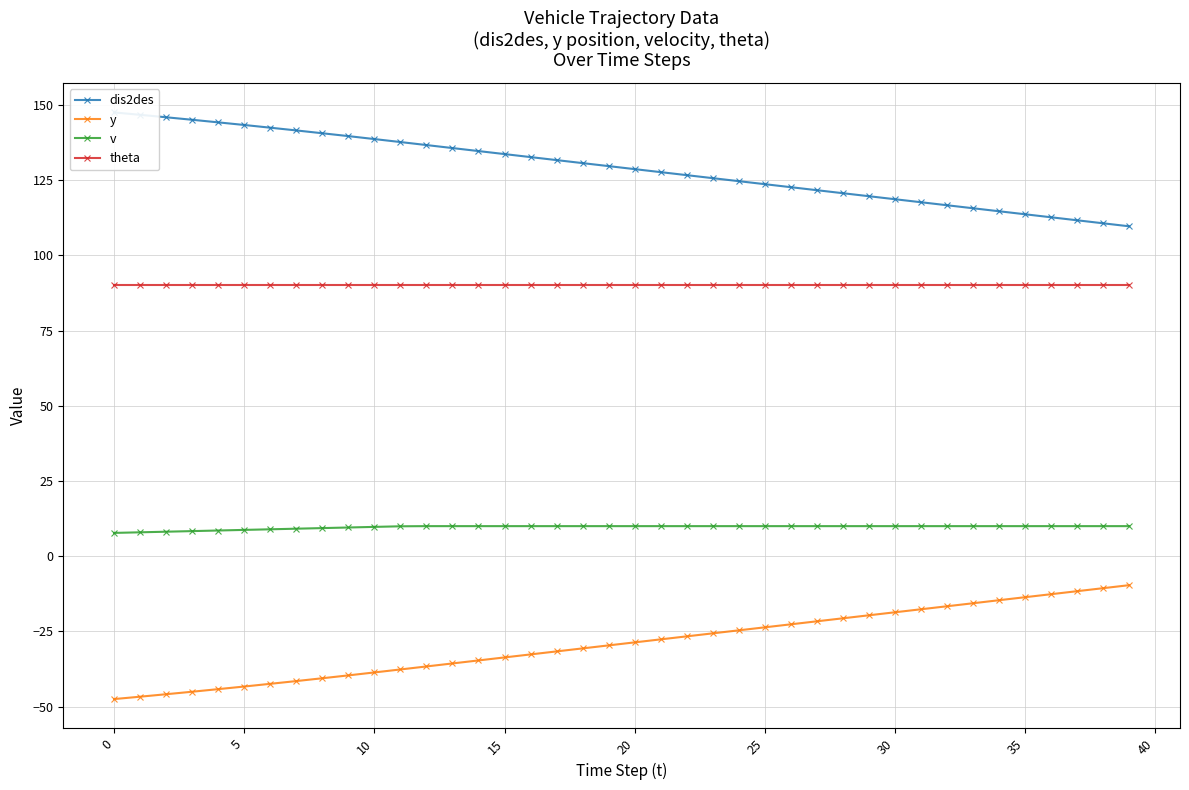

What is the greatest value displayed?

147.5